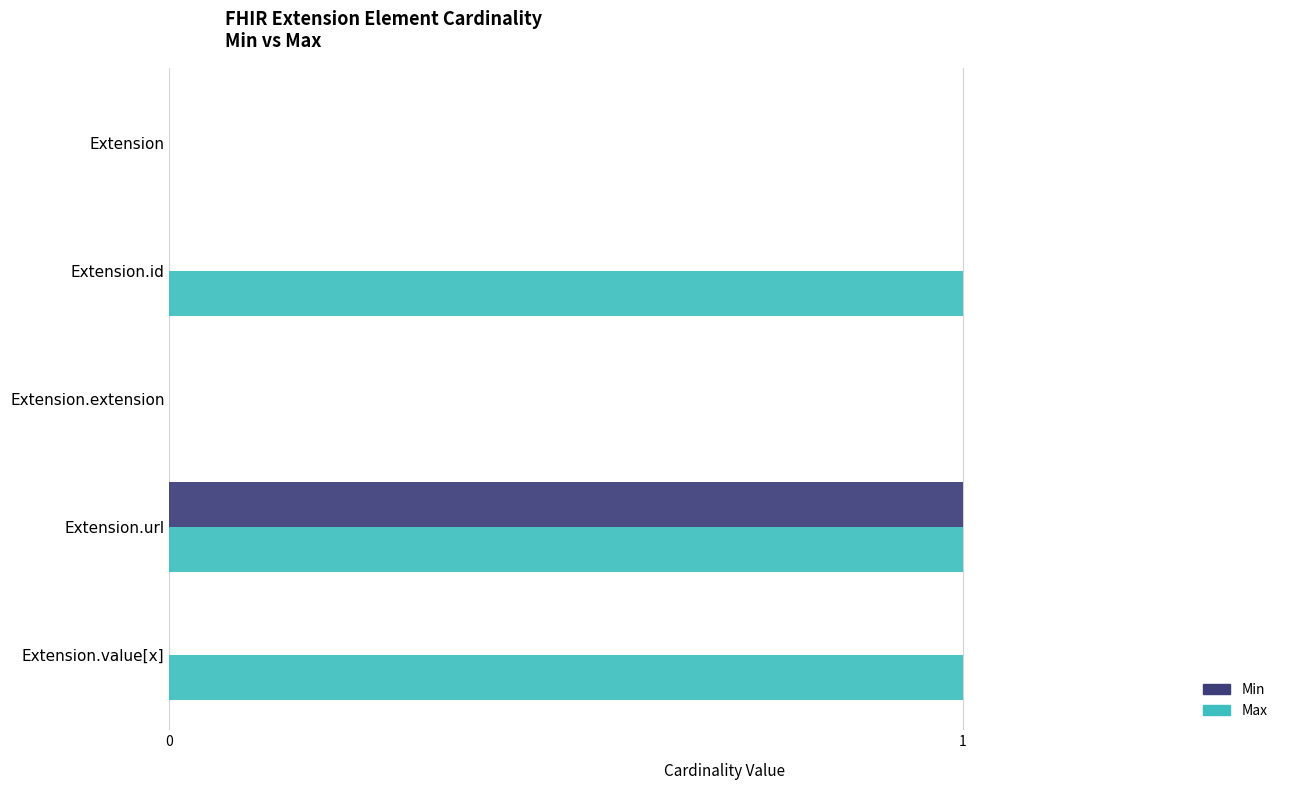

Between Extension and Extension.id, which series saw the biggest shift?

Max